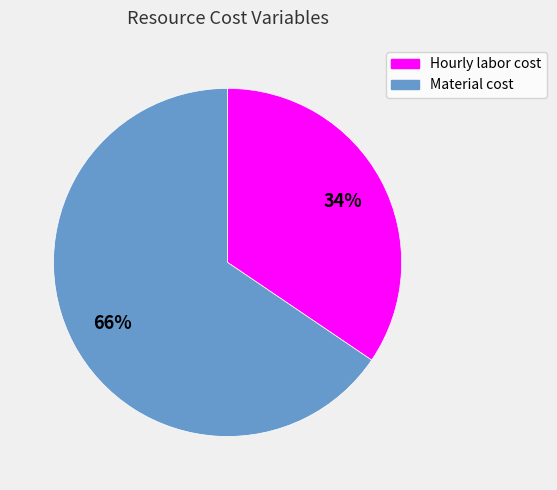

To the nearest percent, what is the average slice percentage?

50%